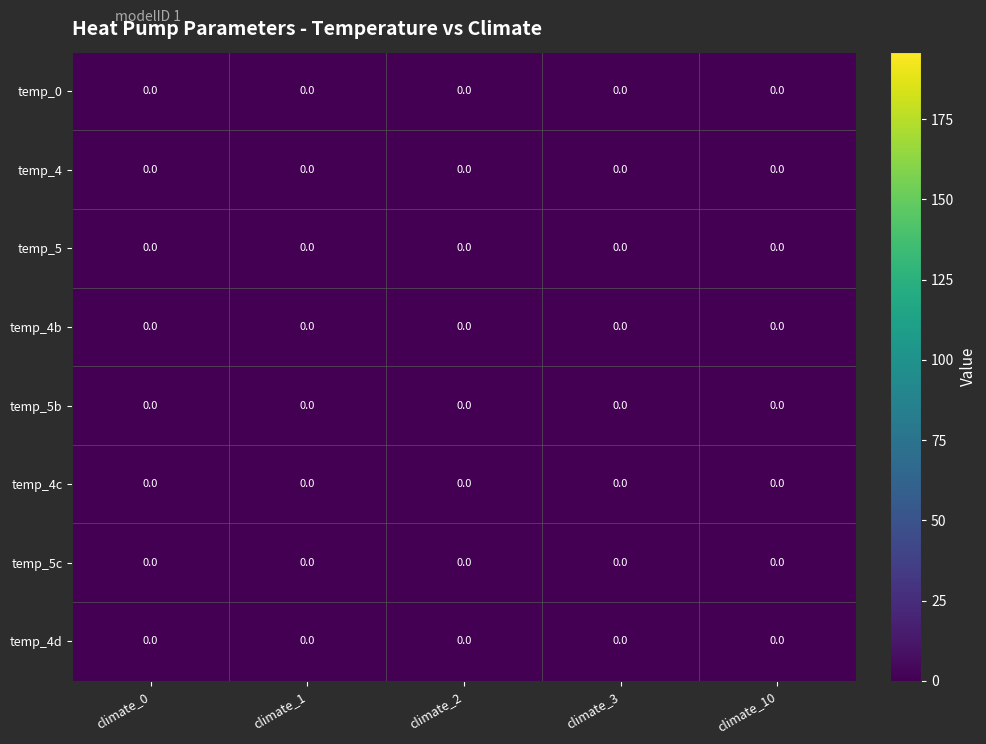

The 10 series shows 1.2 at 6. True or false?

False